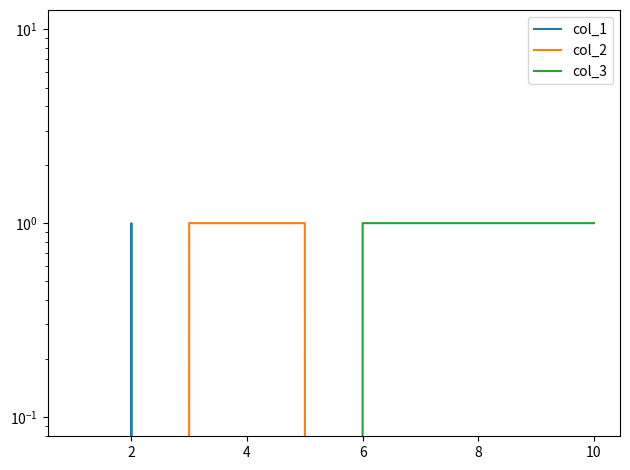

Which series has the widest spread of values?

col_1